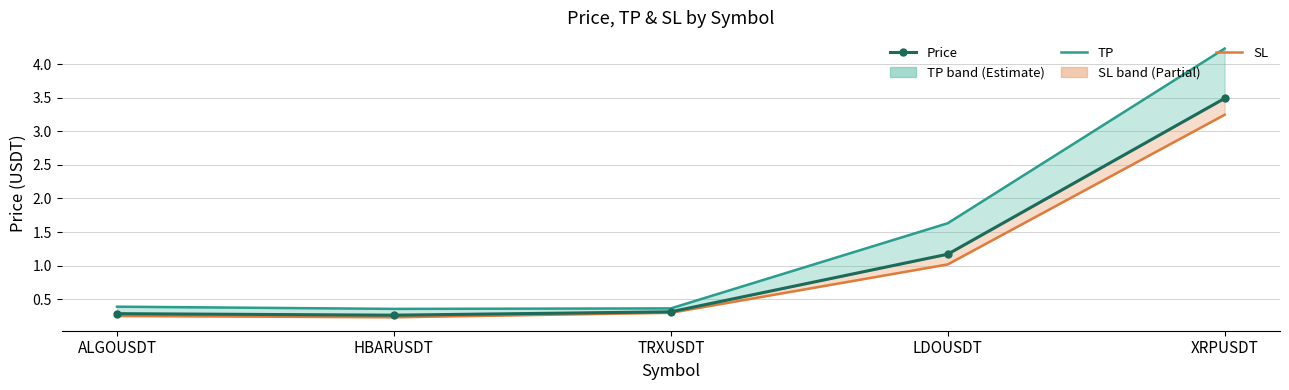

At which category is the sum across all series the highest?

XRPUSDT